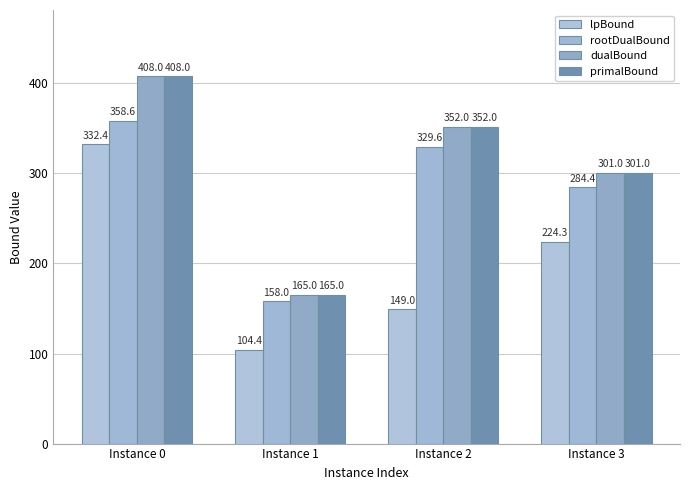

Between Instance 0 and Instance 2, which series saw the biggest shift?

lpBound